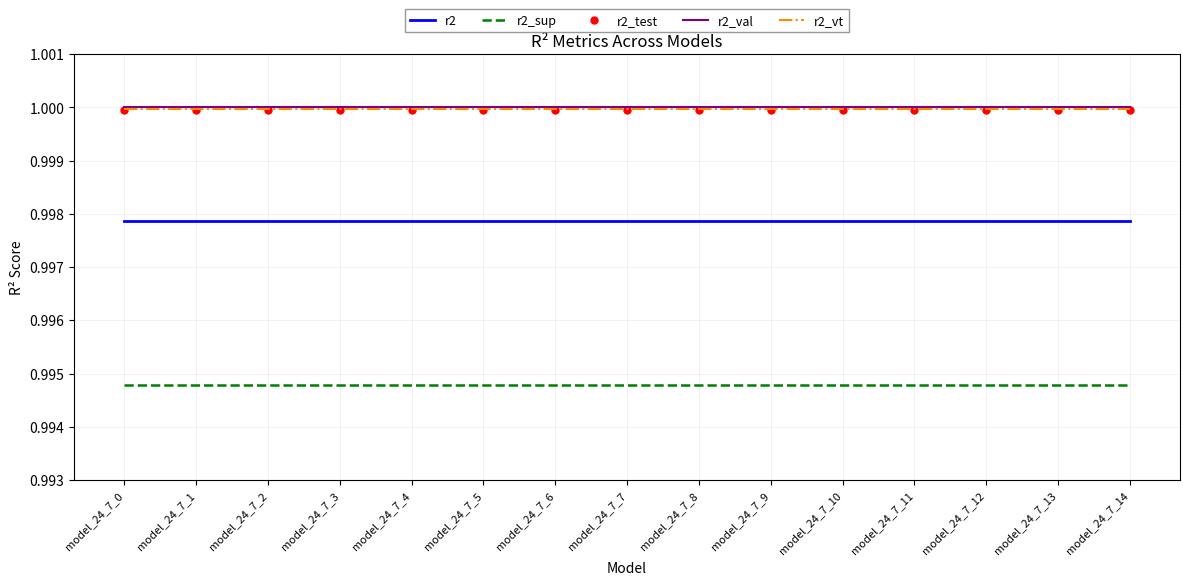

True or false: r2 and r2_val cross at least once.

False